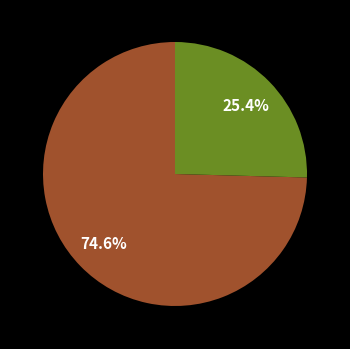

Does any single category account for the majority?

Yes